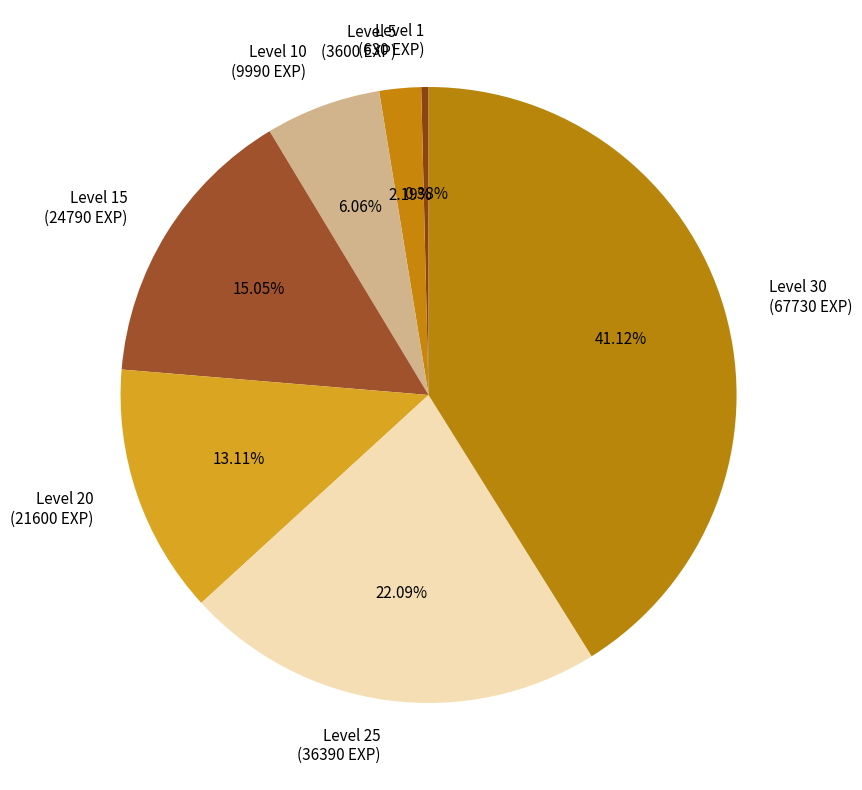

Rank the categories by value from highest to lowest.

Level 30 (67730 EXP), Level 25 (36390 EXP), Level 15 (24790 EXP), Level 20 (21600 EXP), Level 10 (9990 EXP), Level 5 (3600 EXP), Level 1 (630 EXP)